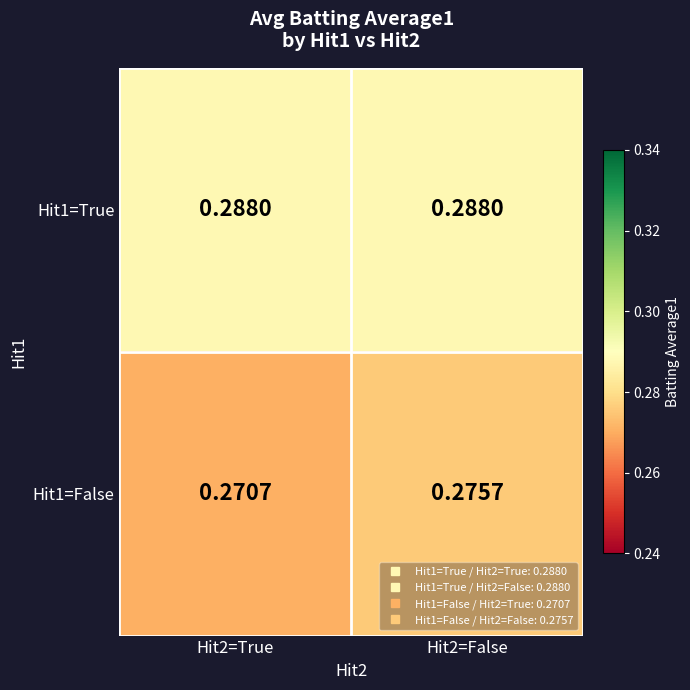

Is the value of Hit1=True at Hit2=False greater than the value of Hit1=False at Hit2=False?

Yes